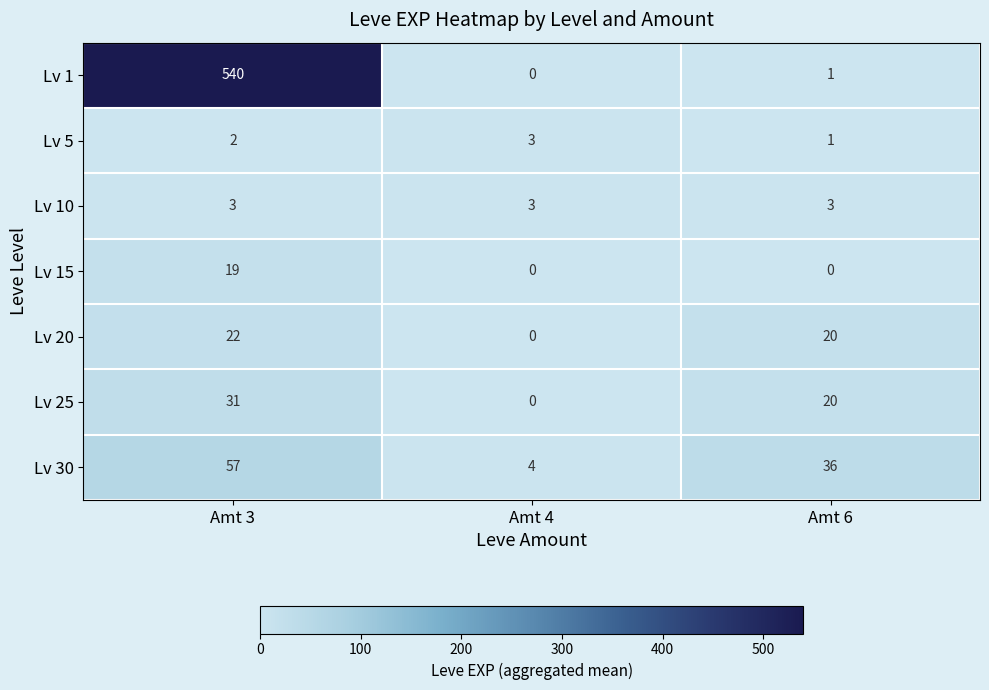

Rank the series at Amt 3 from lowest to highest value.

Lv 5, Lv 10, Lv 15, Lv 20, Lv 25, Lv 30, Lv 1